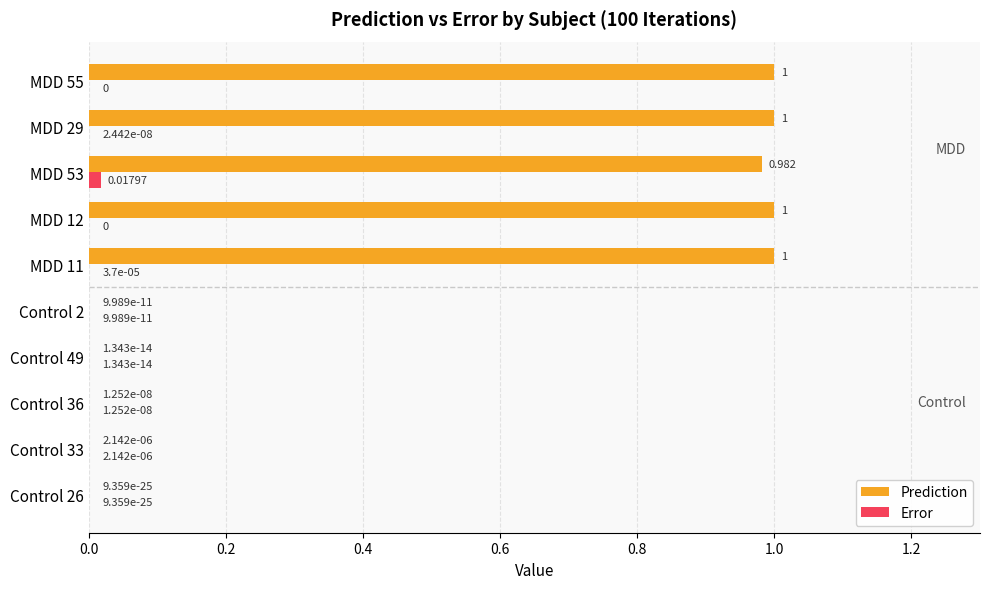

Is the value of Prediction at MDD 53 greater than the value of Error at MDD 53?

Yes